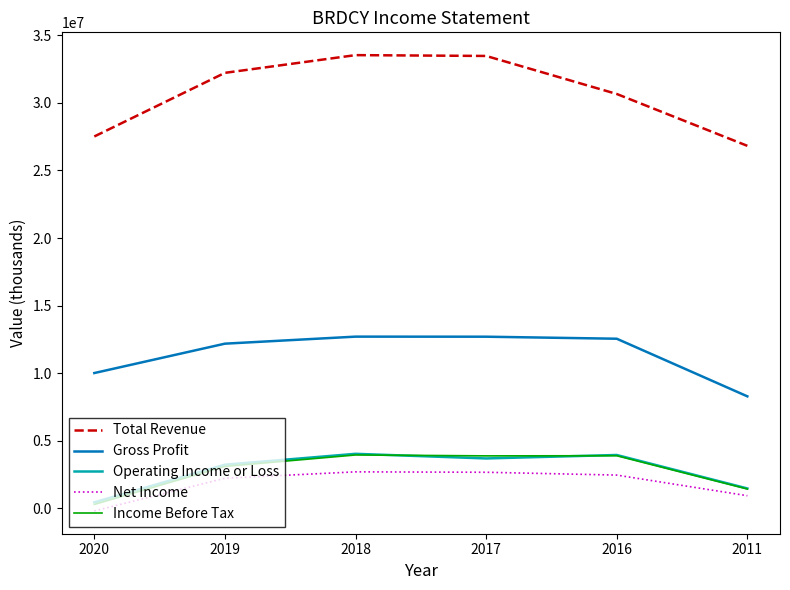

What is the spread (max minus min) of values at 2018?

30864300